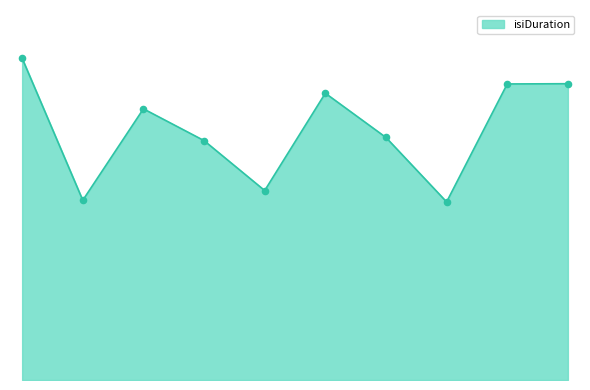

Is this an area chart (filled region under the line)?

Yes